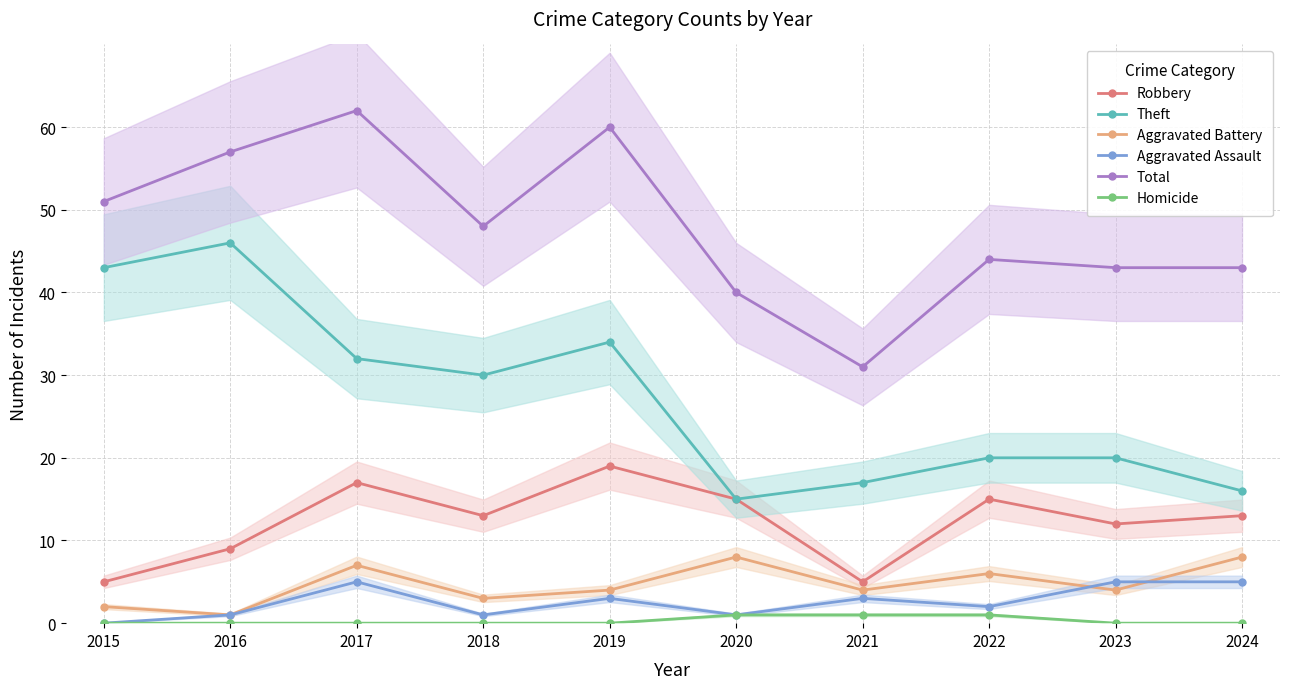

True or false: Homicide and Total intersect in this chart.

False